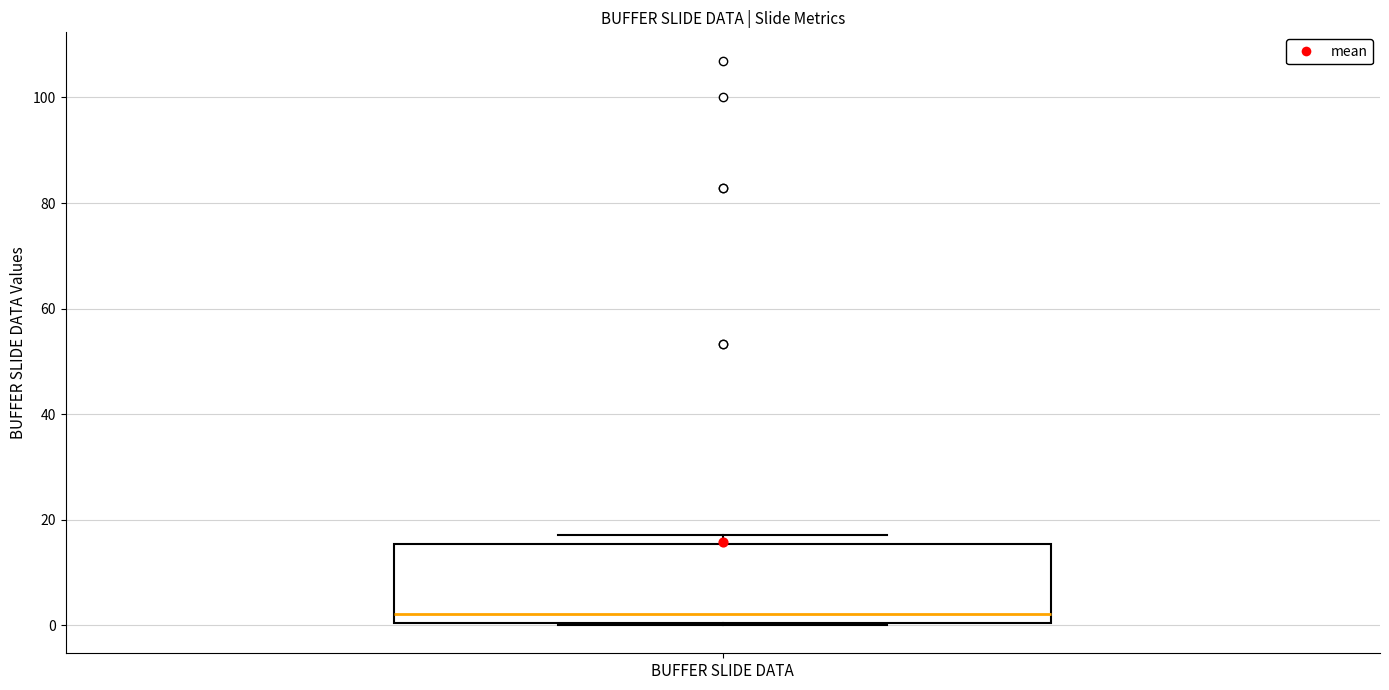

Where does the median line of the box for BUFFER SLIDE DATA sit on the y-axis? The values are not printed on the chart, so give them approximately, as read against the axis.

2